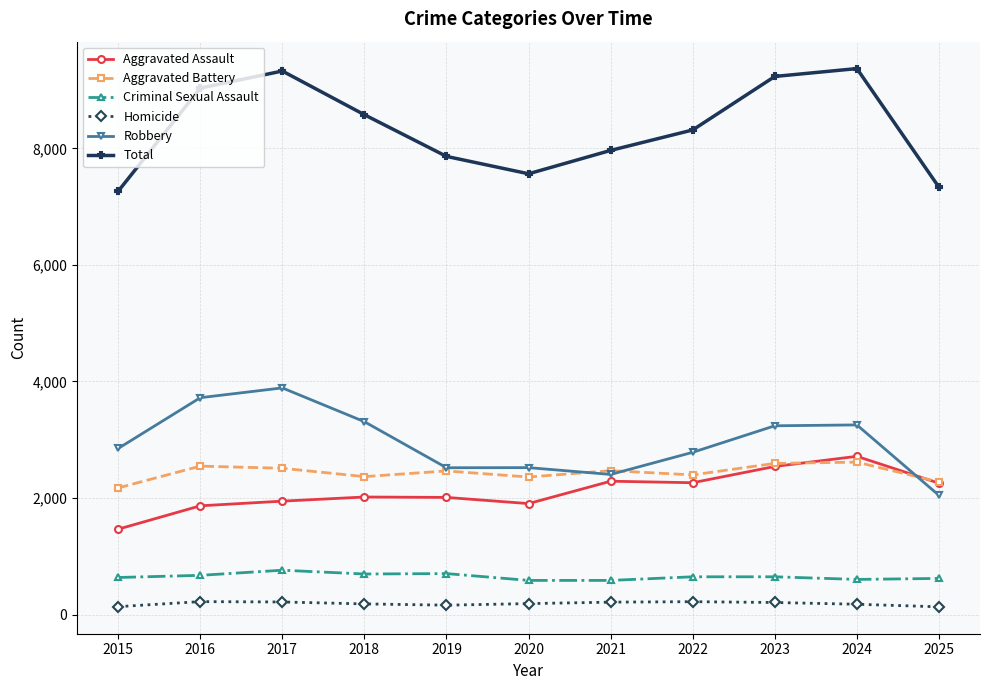

What is the difference between the maximum and minimum values in the Total series?

2104